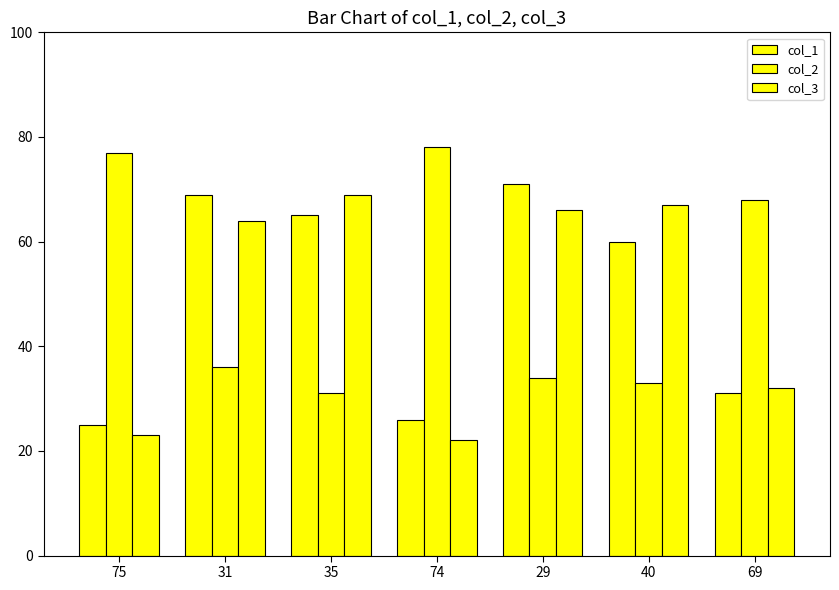

Read the col_3 value at 29, to the nearest 5.

65